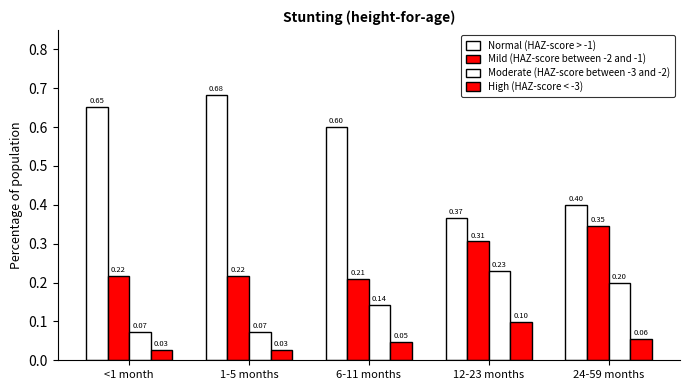

What is the lowest value of the Moderate (HAZ-score between -3 and -2) series?

0.1